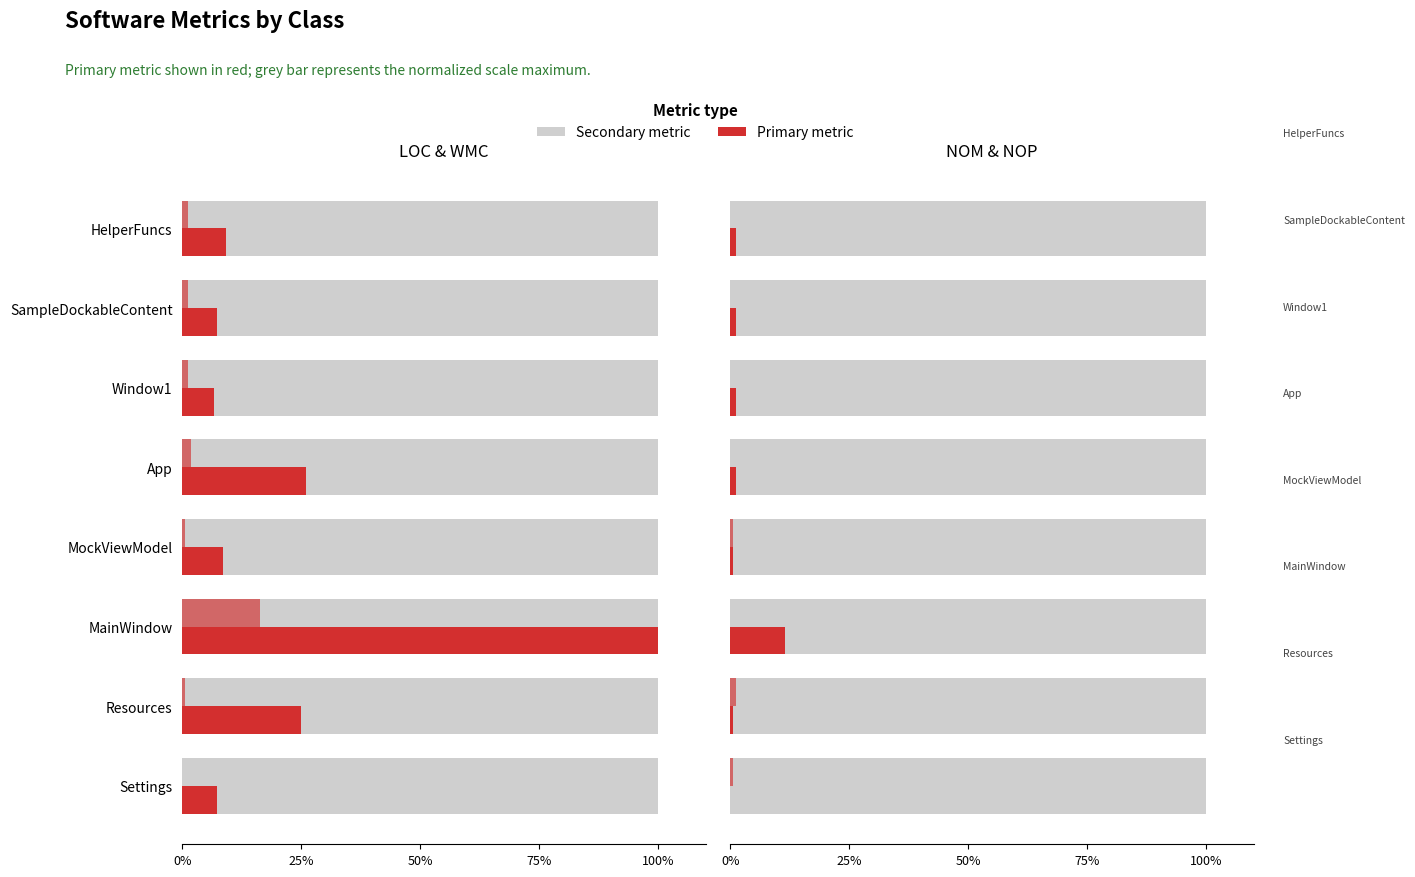

Does the chart contain any negative values?

No